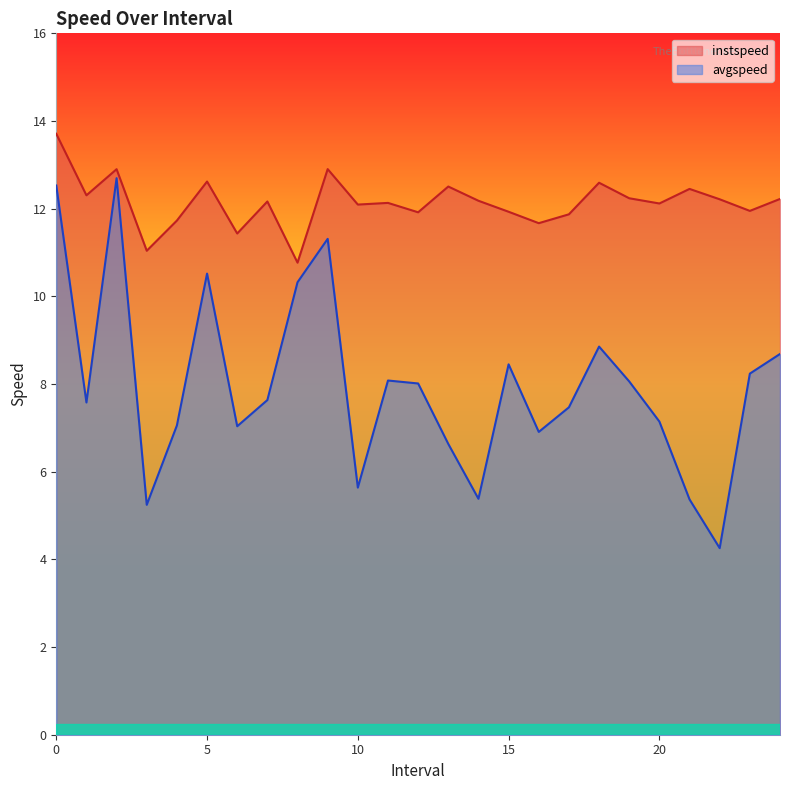

How many lines are shown in the chart?

2